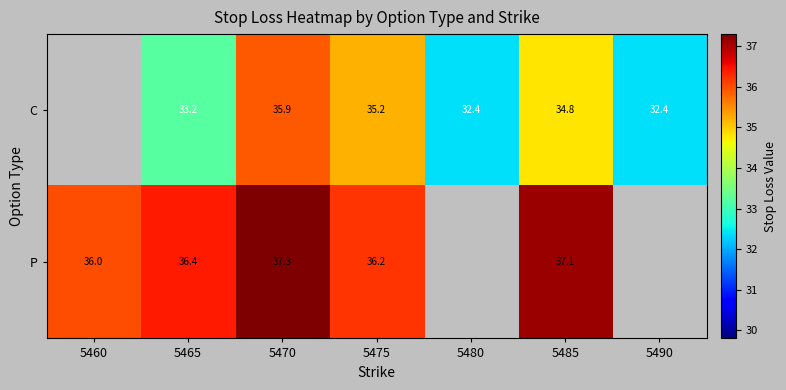

True or false: C has a value of 14.6 at 5490.

False